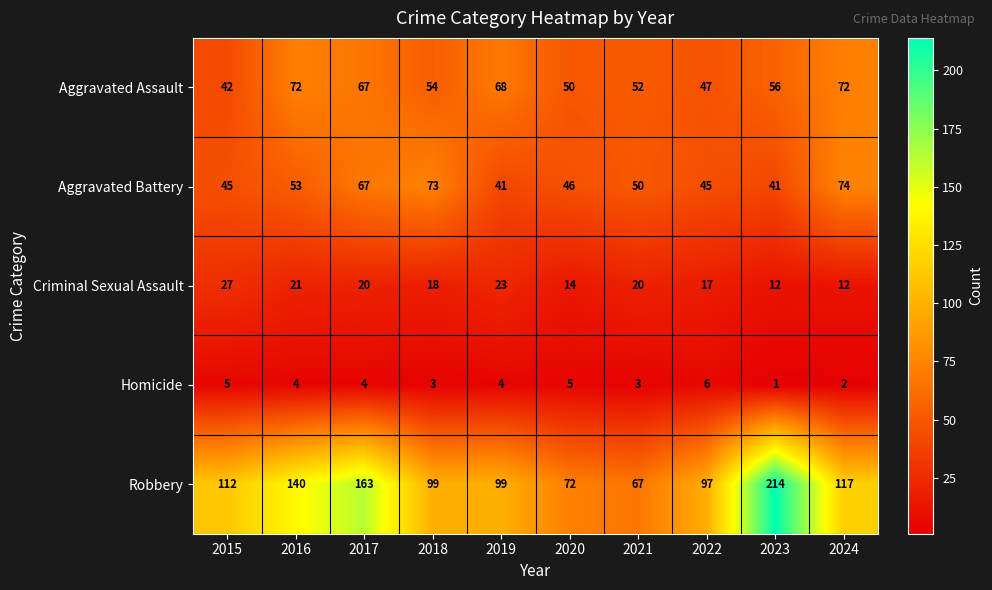

At which category is the sum across all series the highest?

2023